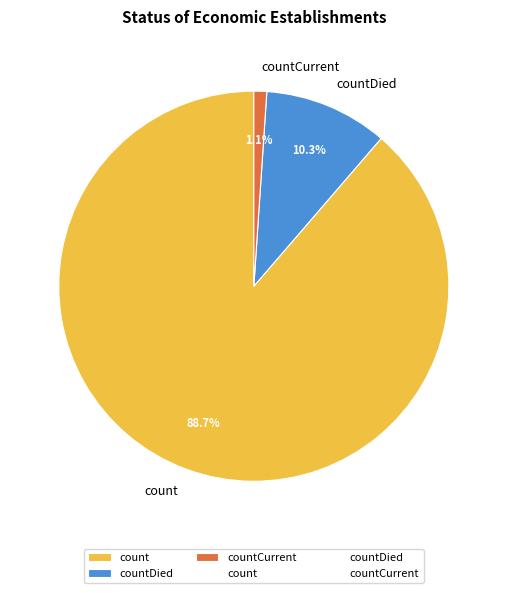

How many slices are in this pie chart?

3